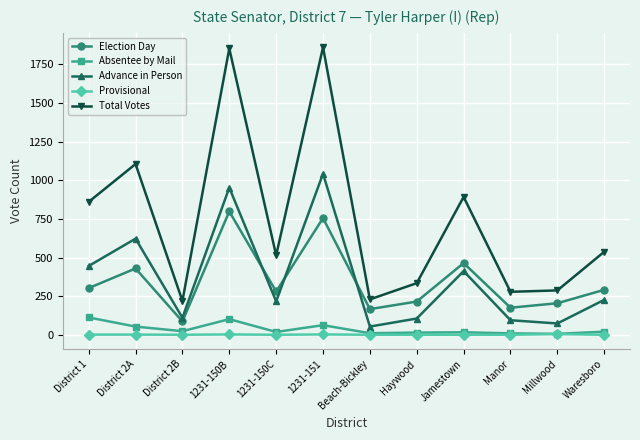

At which label does Absentee by Mail first exceed 20?

District 1